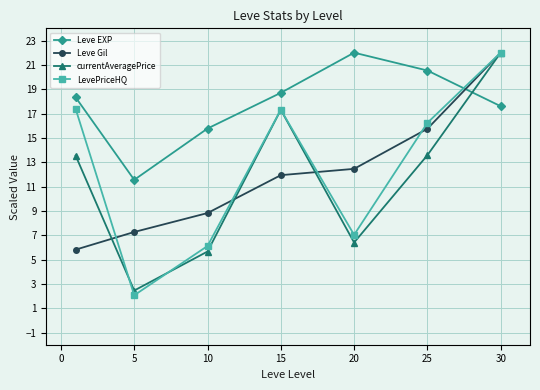

What is the value of the LevePriceHQ point at the 7th from the left?

22.0